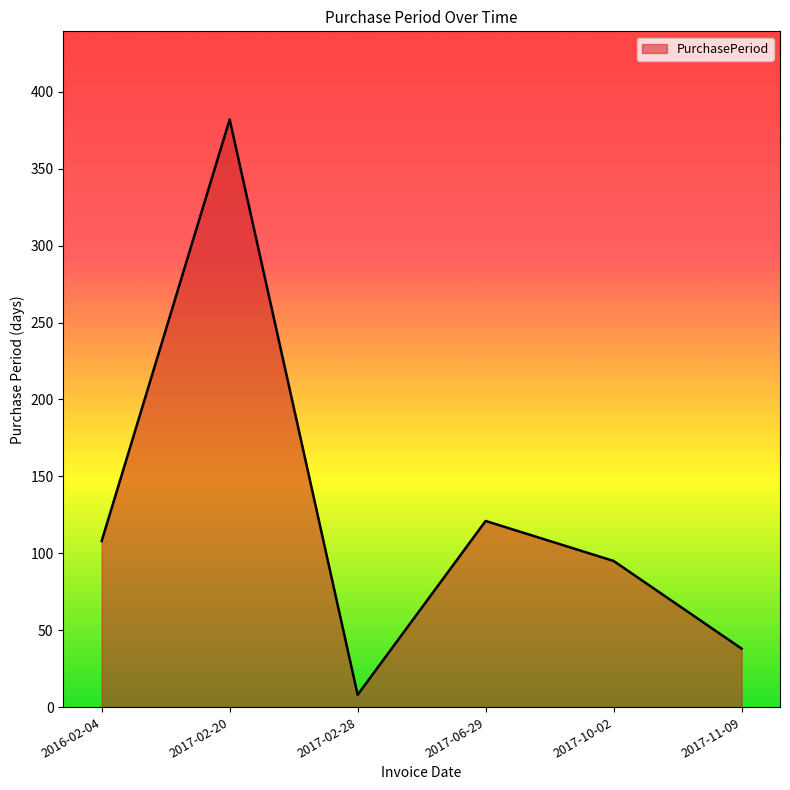

How many lines are shown in the chart?

1